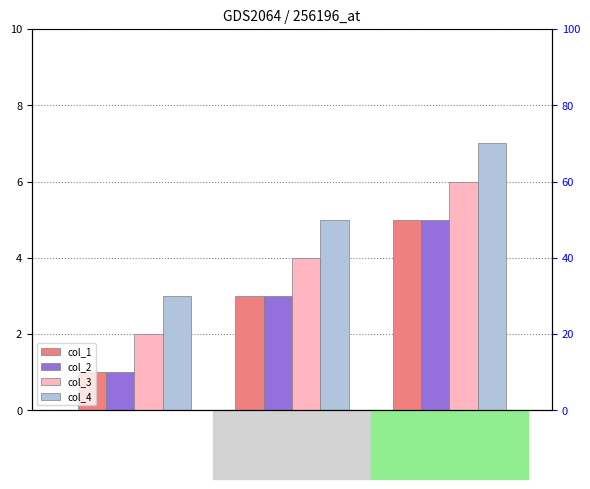

How many distinct data groups are displayed?

4